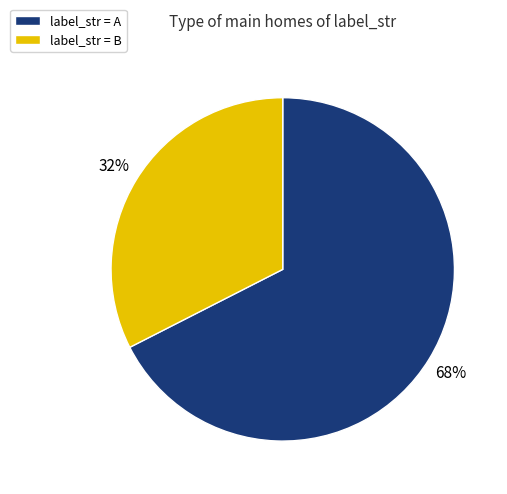

Does any single category account for the majority?

Yes